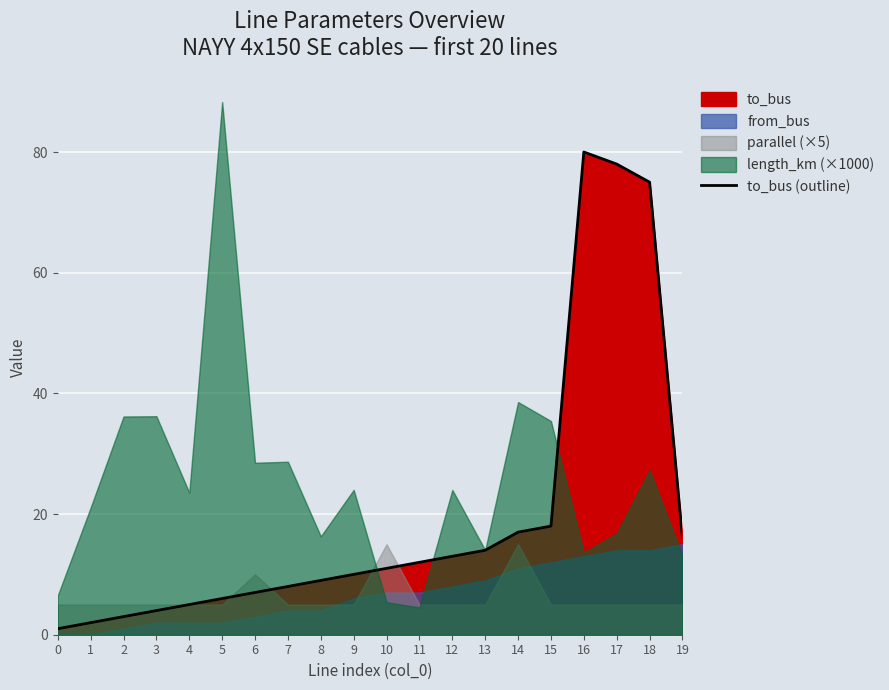

True or false: there are more than 2 points higher than both neighbors.

False